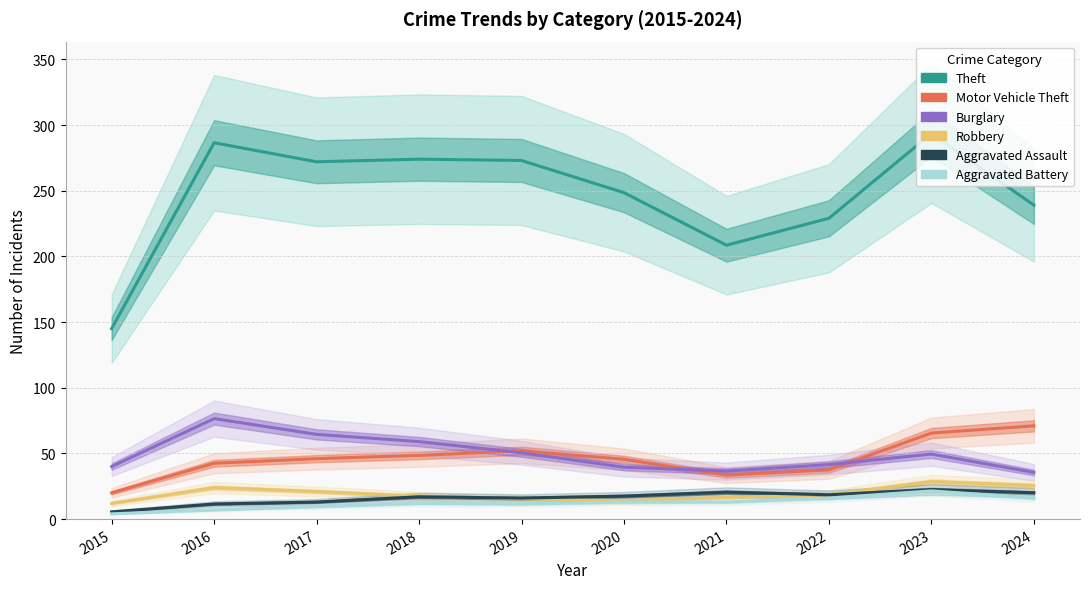

How many interior local peaks does the Robbery series have?

2